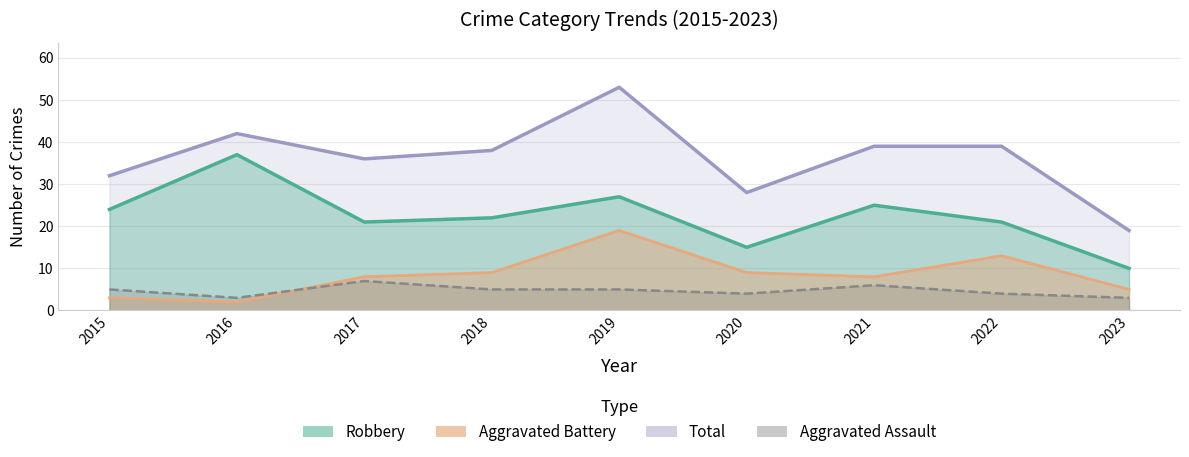

Does the chart have visible grid lines?

Yes